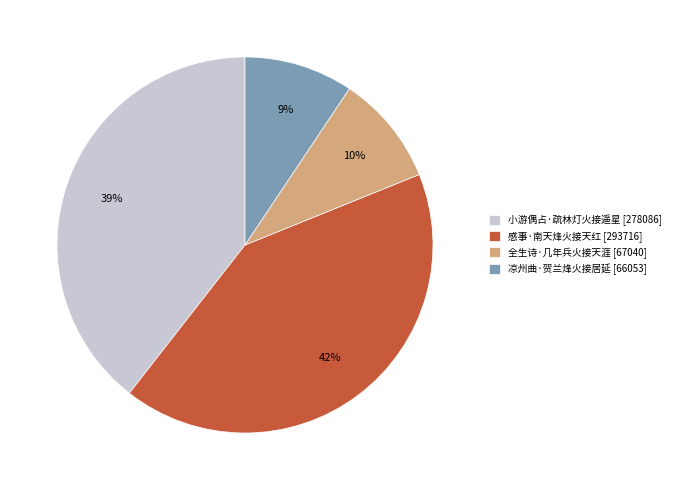

Does 感事·南天烽火接天红 represent more than half of the total?

No